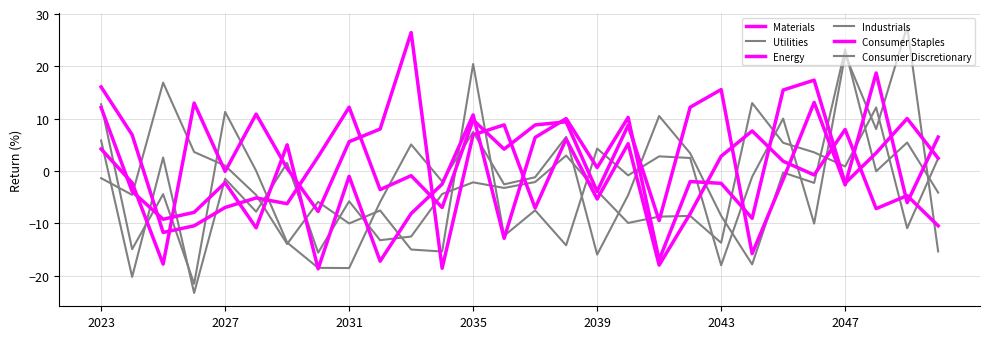

Which series has the largest total across all categories?

Materials